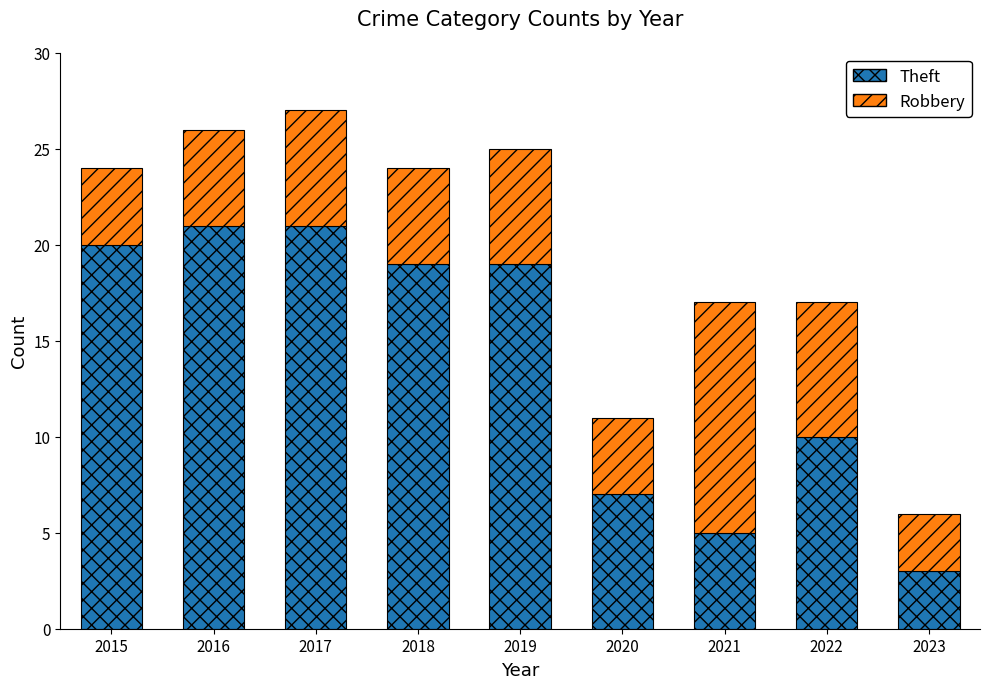

Reading left to right, what are the values for Theft?

2015=20	2016=21	2017=21	2018=19	2019=19	2020=7	2021=5	2022=10	2023=3